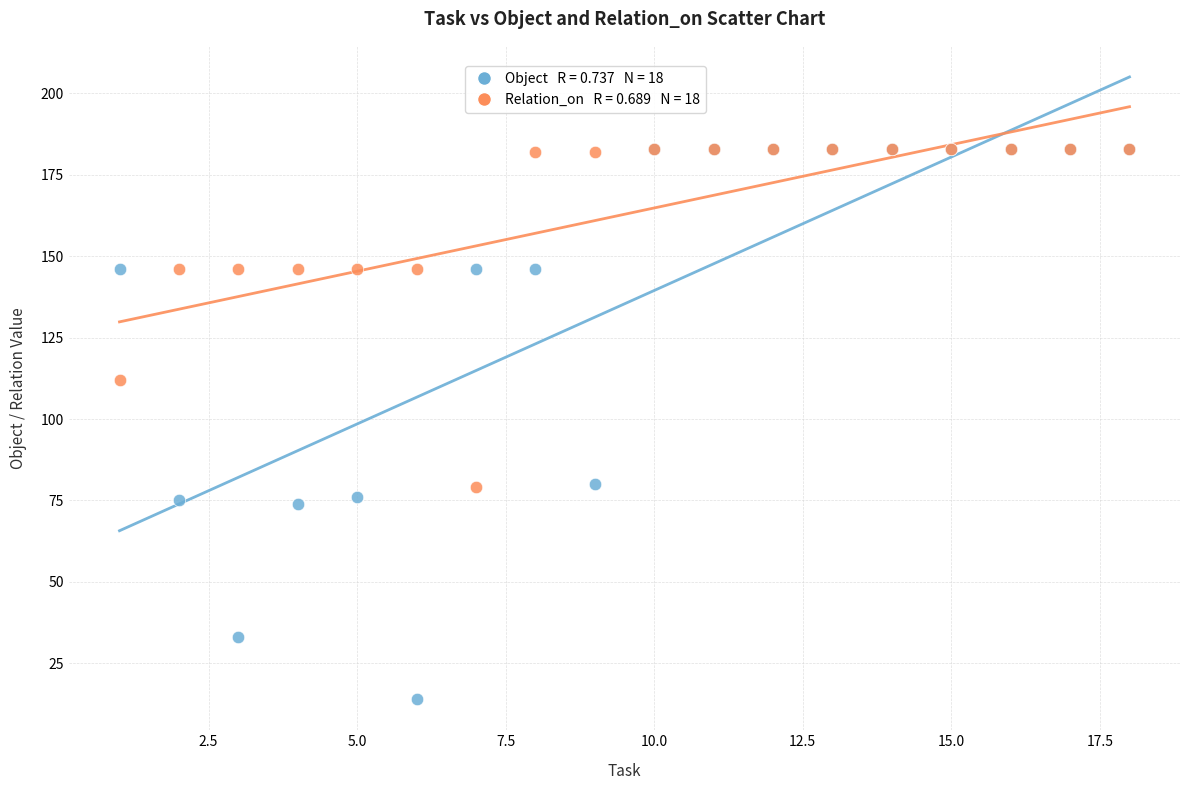

Across all series, what Y value is closest to 98?

112